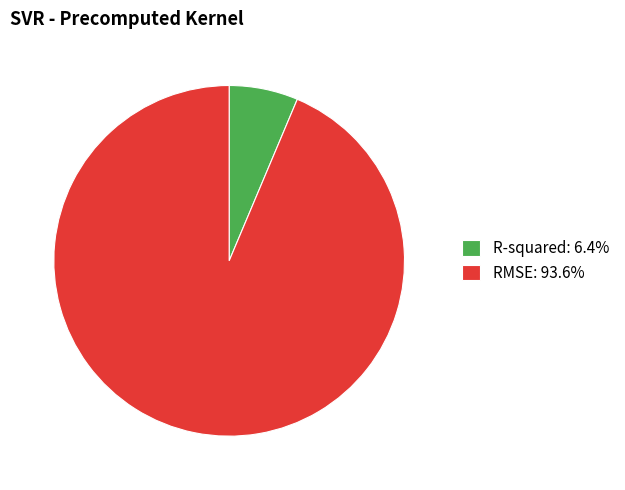

True or false: RMSE accounts for 94% of the total.

True